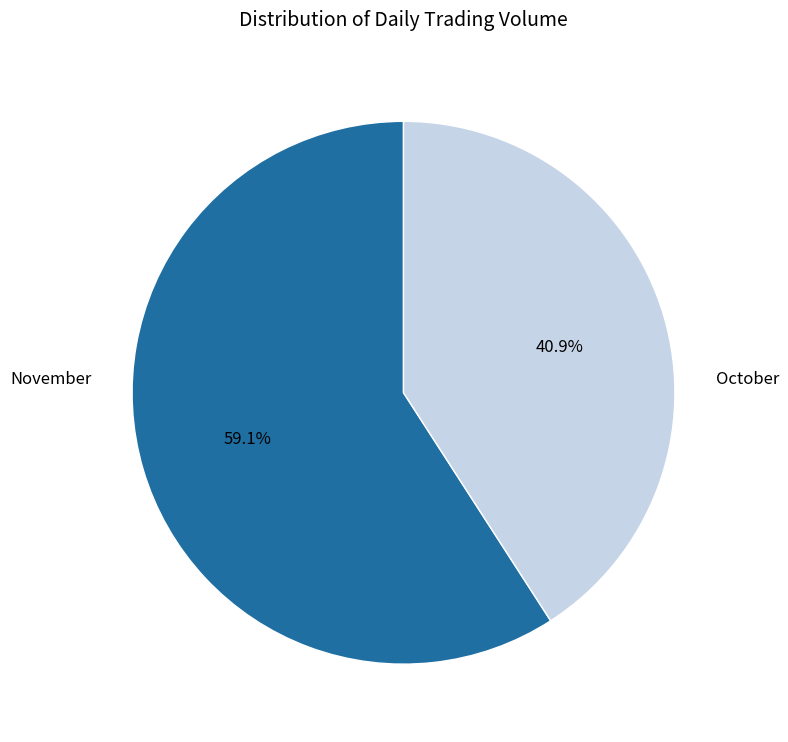

Does any single category account for the majority?

Yes